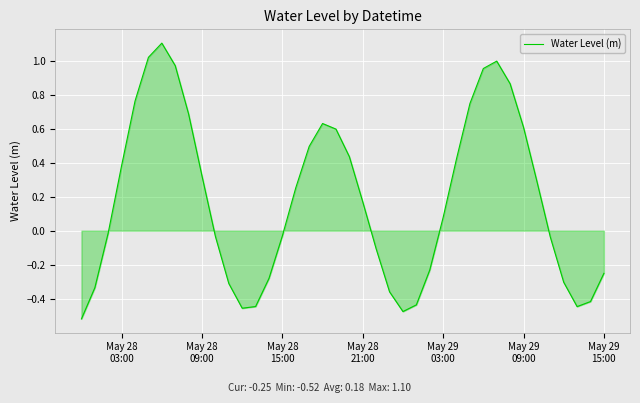

What is the difference between the maximum and minimum values?

1.6